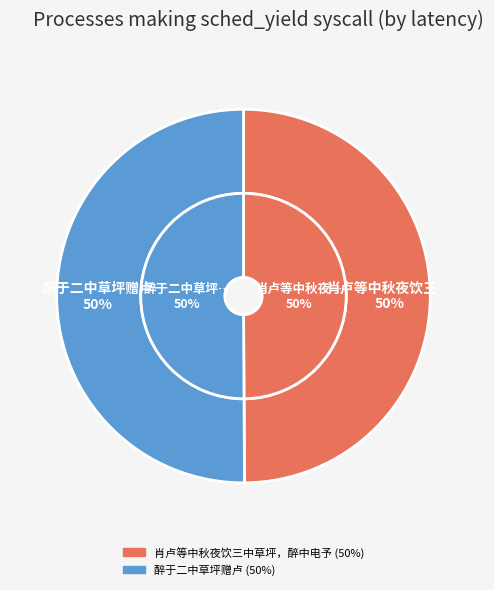

Combined, what portion of the pie is 肖卢等中秋夜饮三中草坪，醉中电予 and 醉于二中草坪赠卢?

100.0%